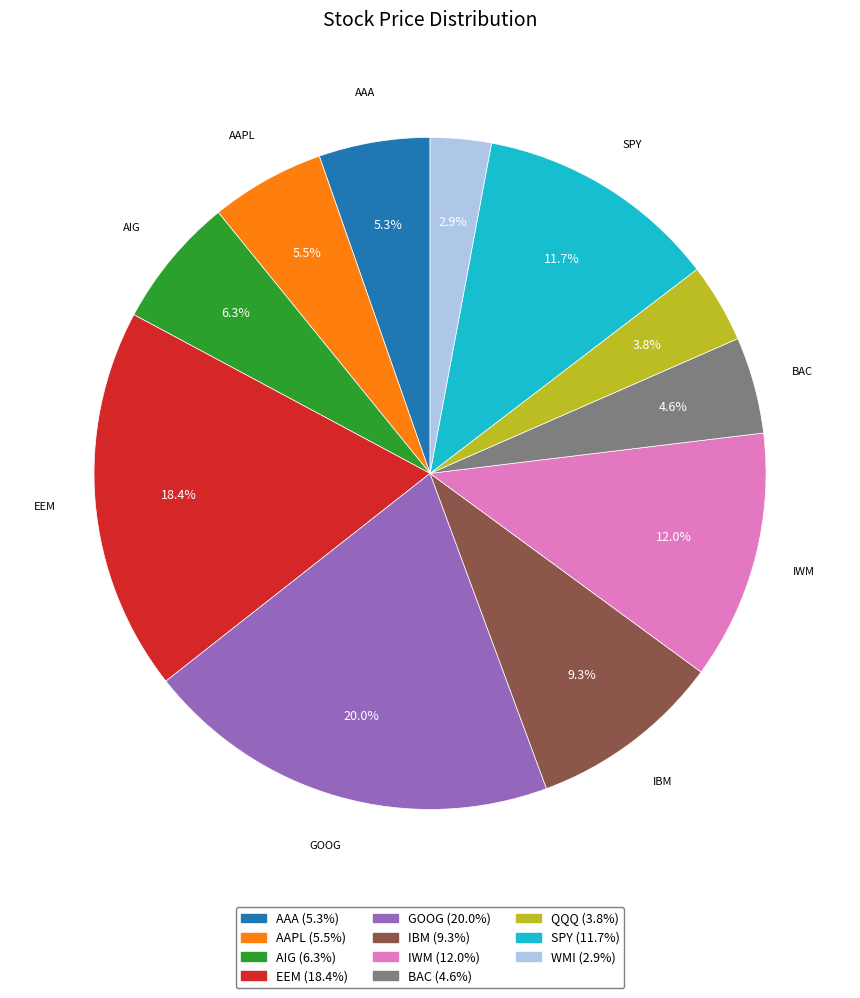

Is there any slice that represents more than half of the pie?

No